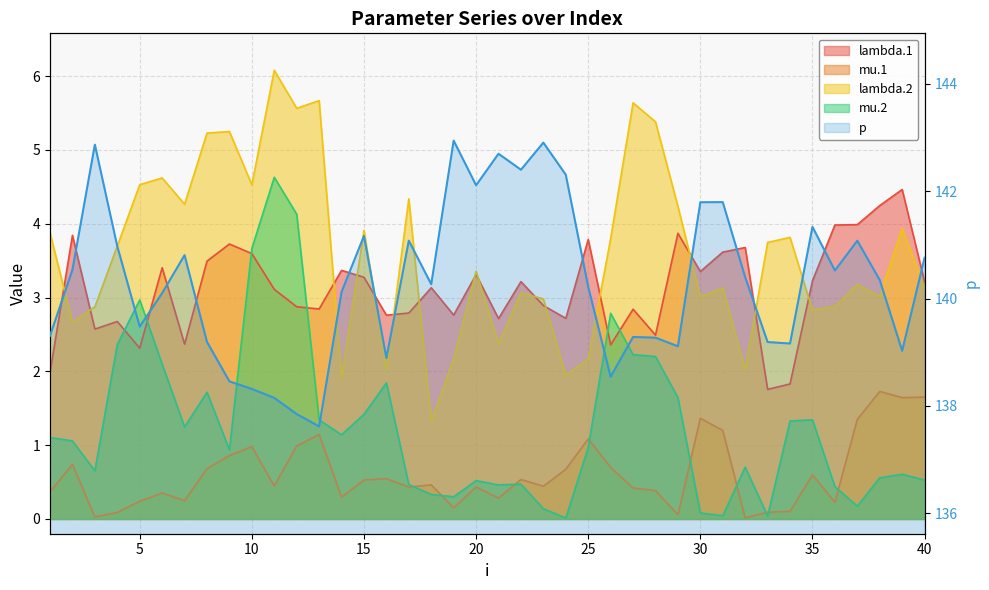

What is the value of the lambda.2 point at the 33rd from the left?

3.7